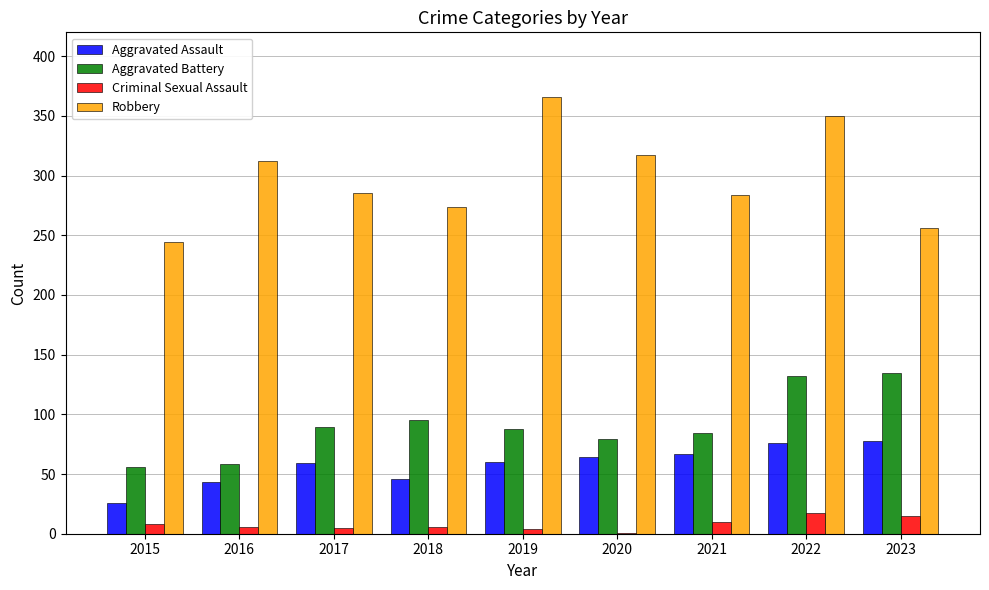

At which label is Robbery closest to 305?

2016